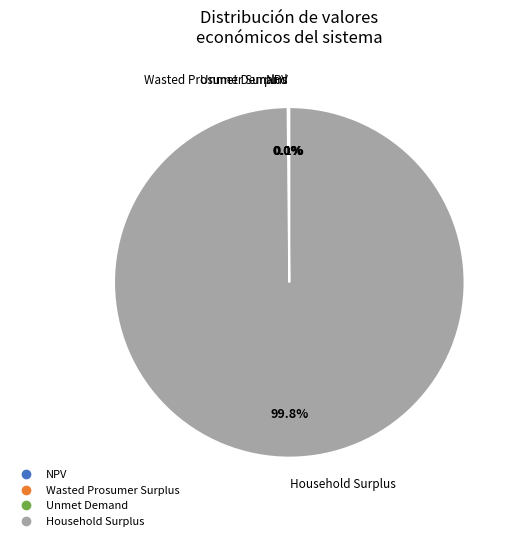

What is the majority slice?

Household Surplus